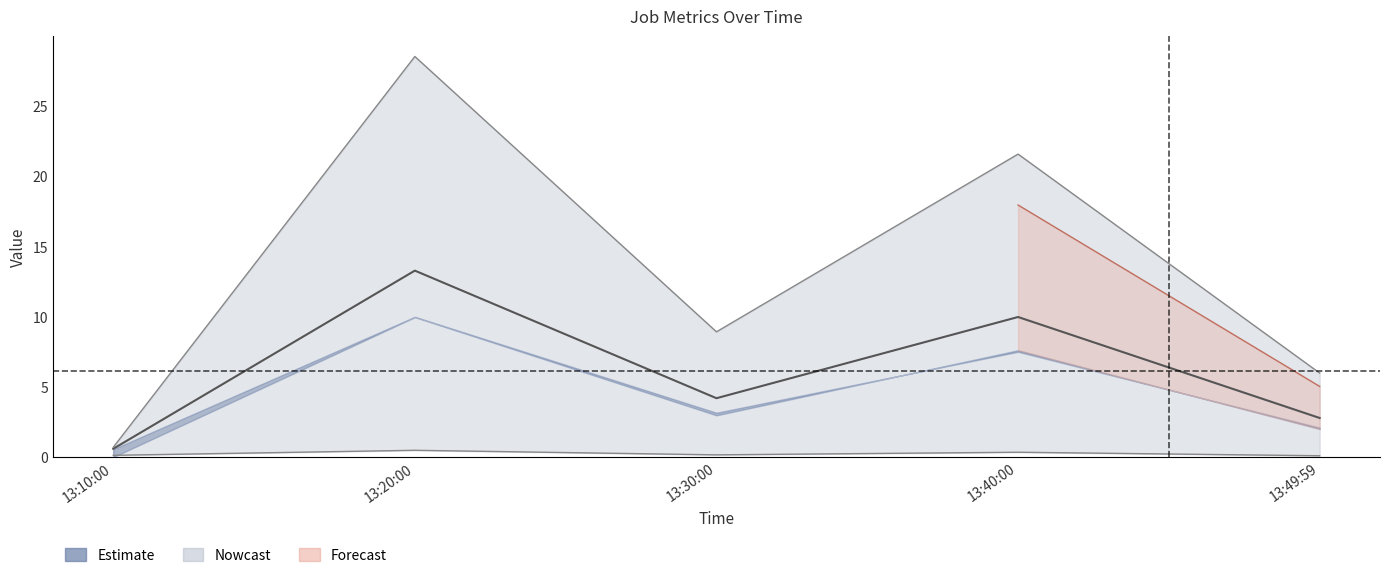

What value does the J5 series have at 13:20:00?

0.5